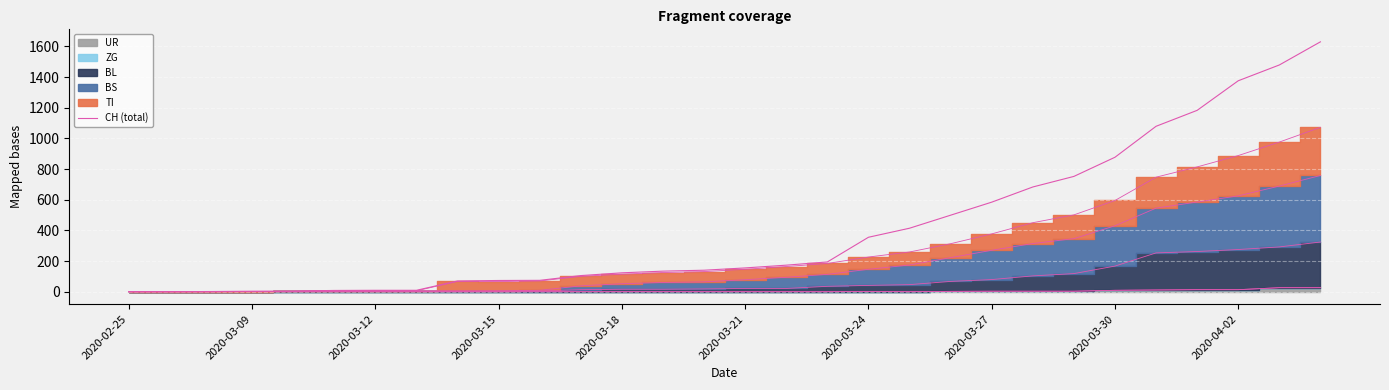

How many data points does each series have?

30